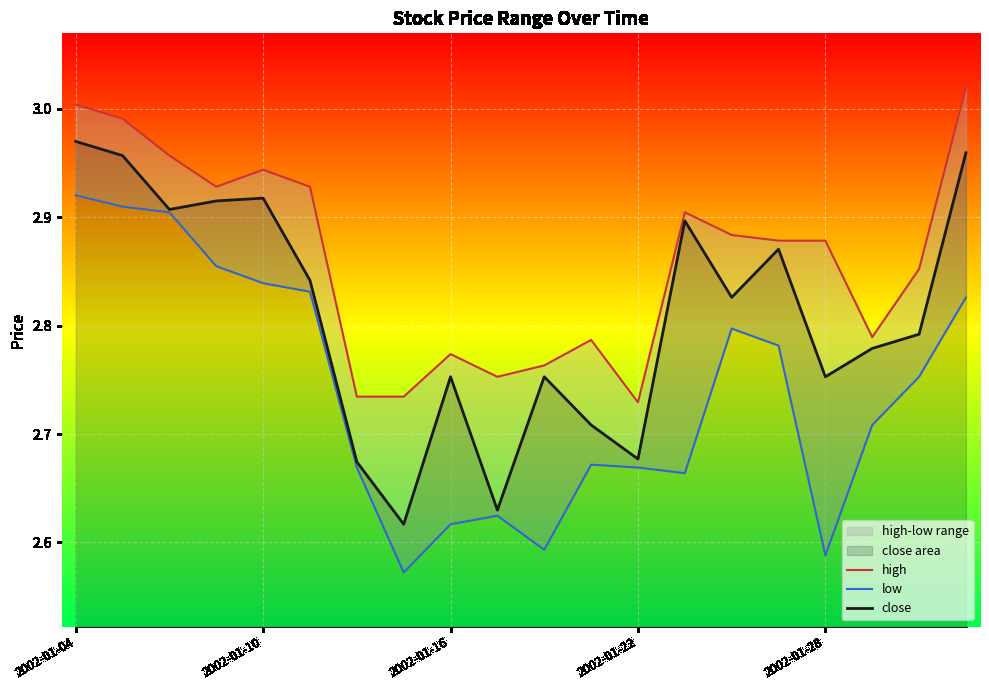

At which category does low reach its first local peak?

9